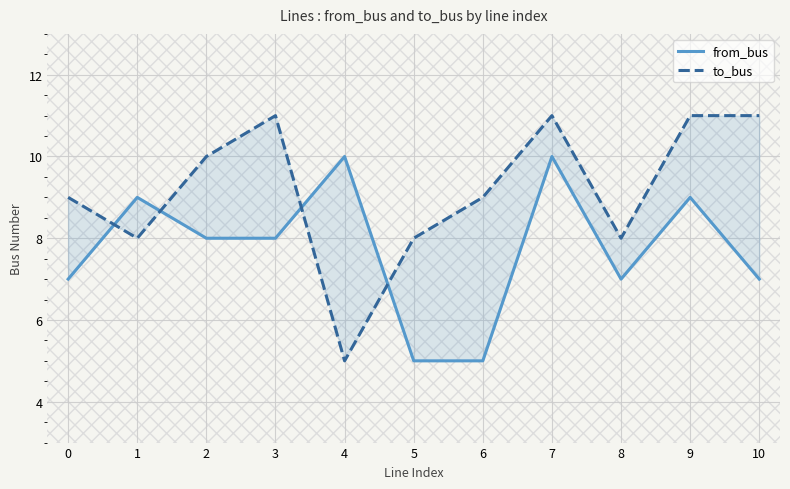

What is the minimum value shown in the chart?

5